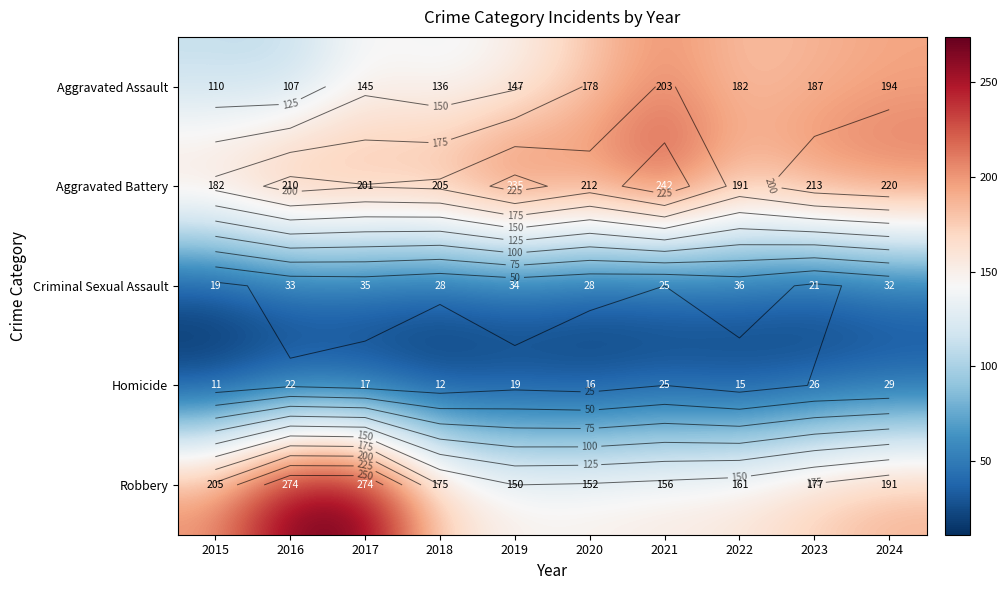

What is the average value of the Aggravated Battery series?

211